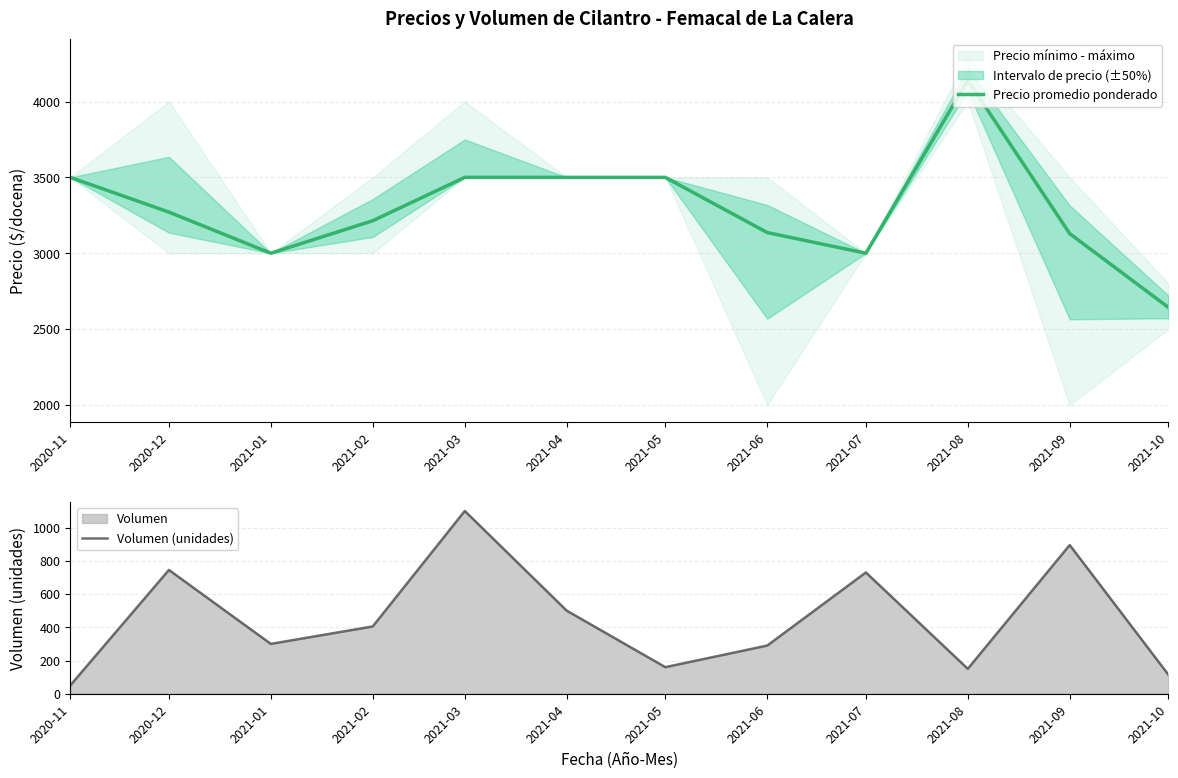

What is the spread (max minus min) of values at 2021-07?

2270